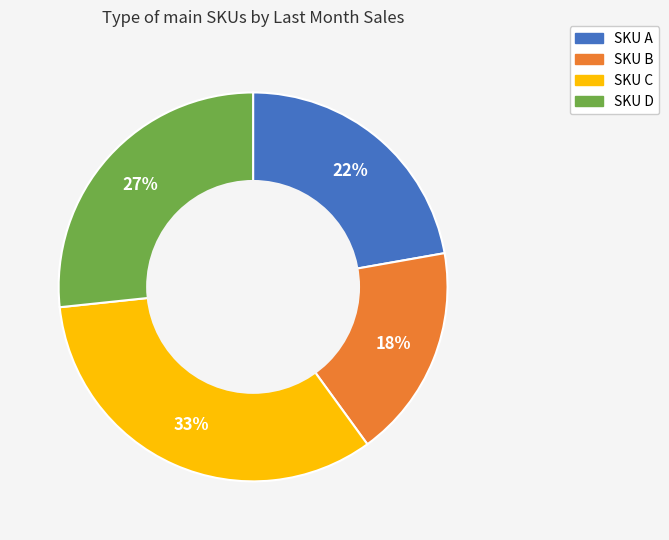

Is there any slice that represents more than half of the pie?

No